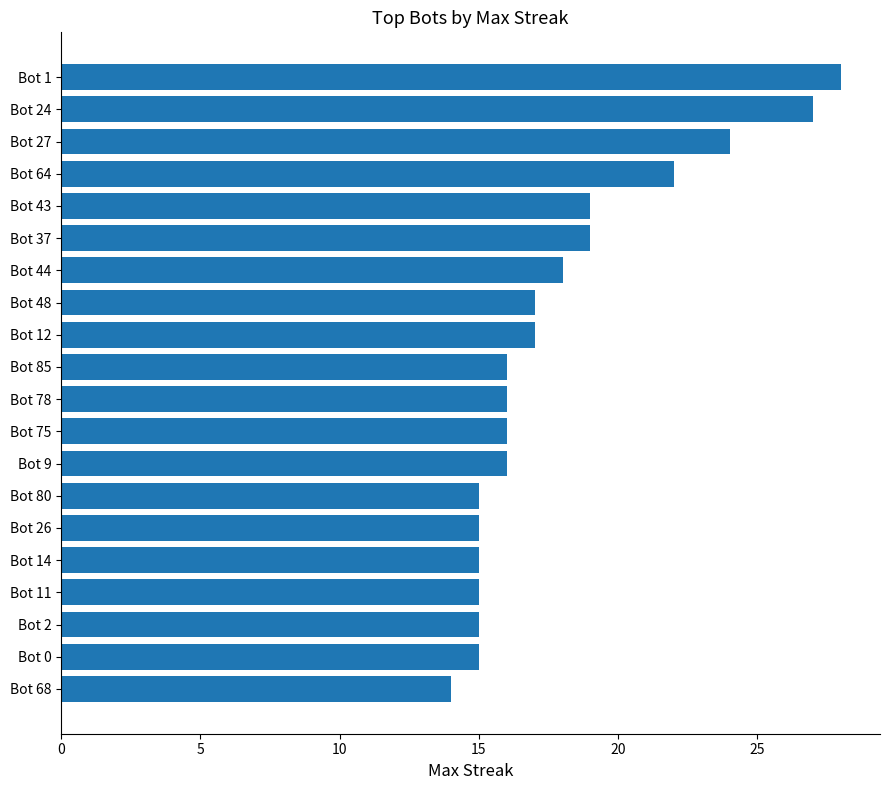

The value at Bot 12 is 11. True or false?

False